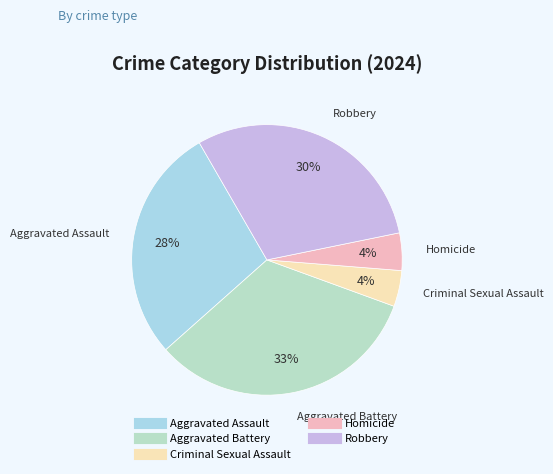

To the nearest percent, what percentage of the pie is Robbery?

30%